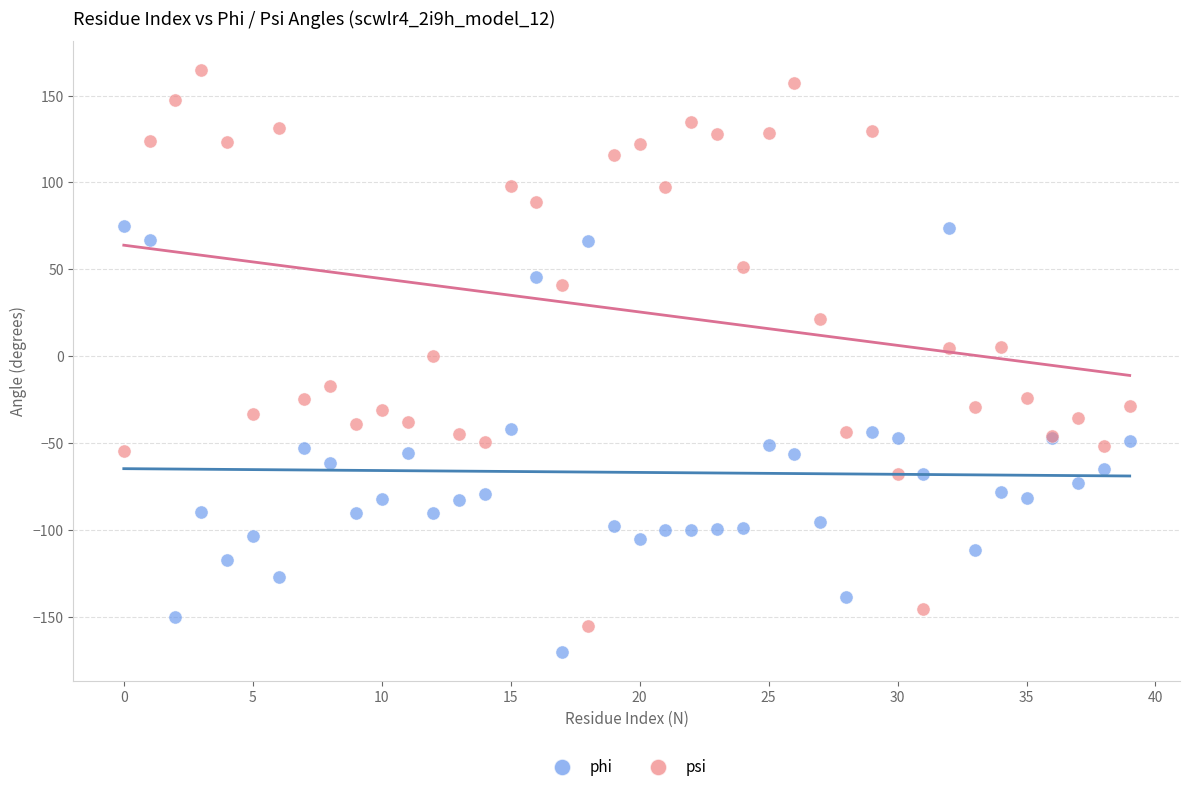

Which series contains the lowest Y value?

phi